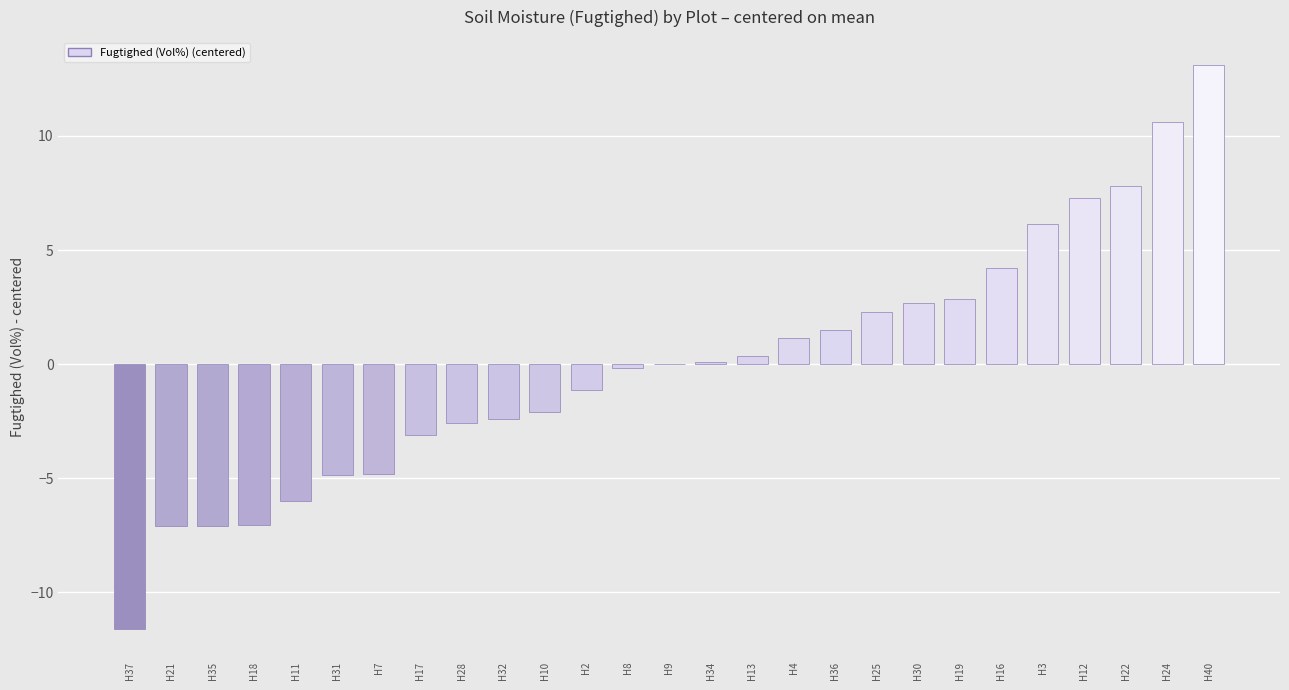

What is the change in value from H3 to H11?

-12.1